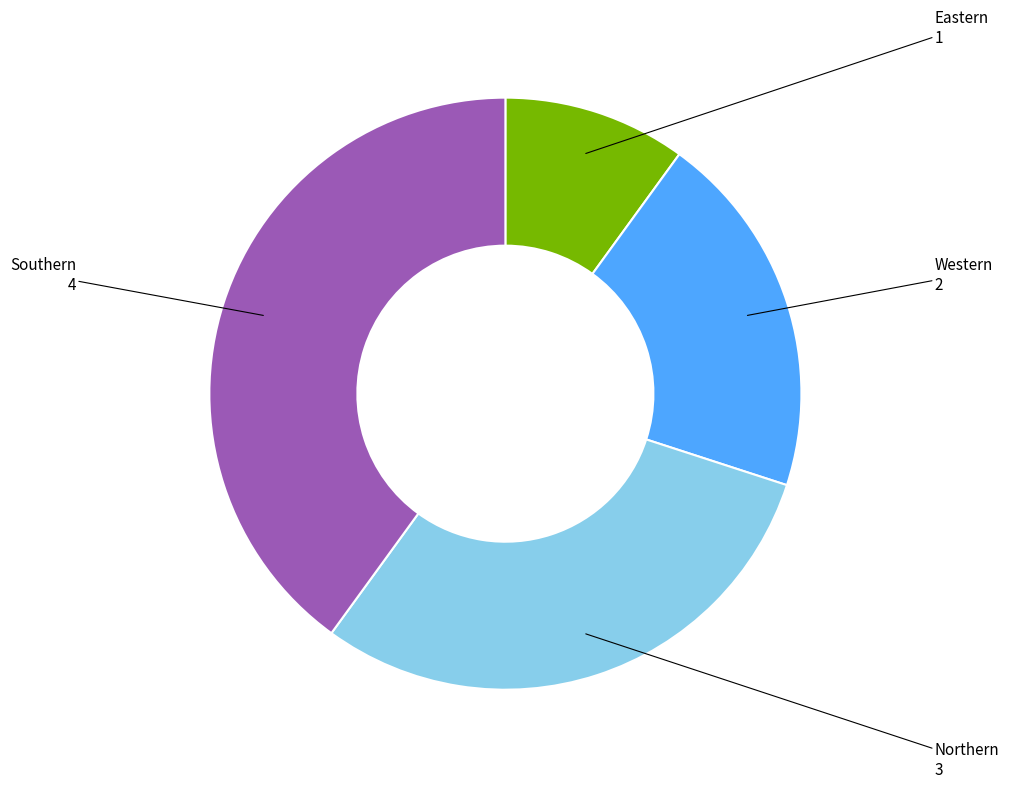

Does any single category account for the majority?

No